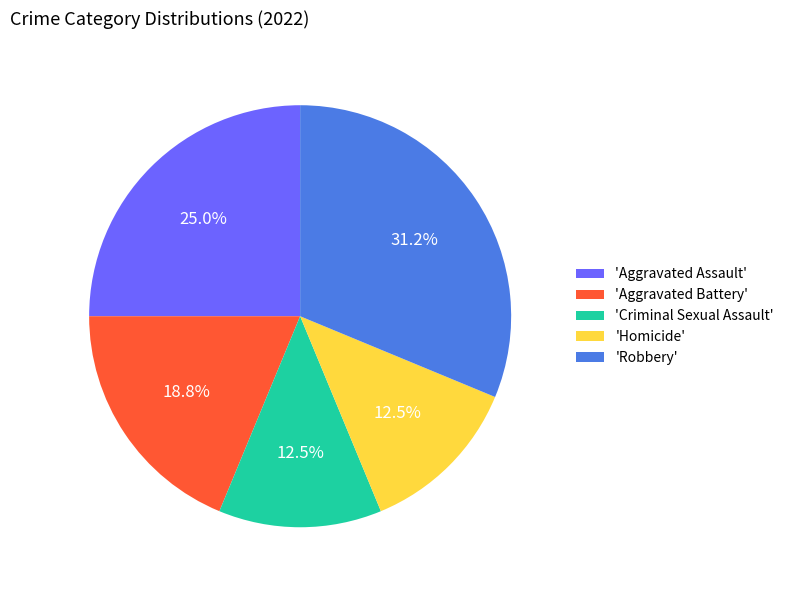

Is there a majority slice in this chart?

No